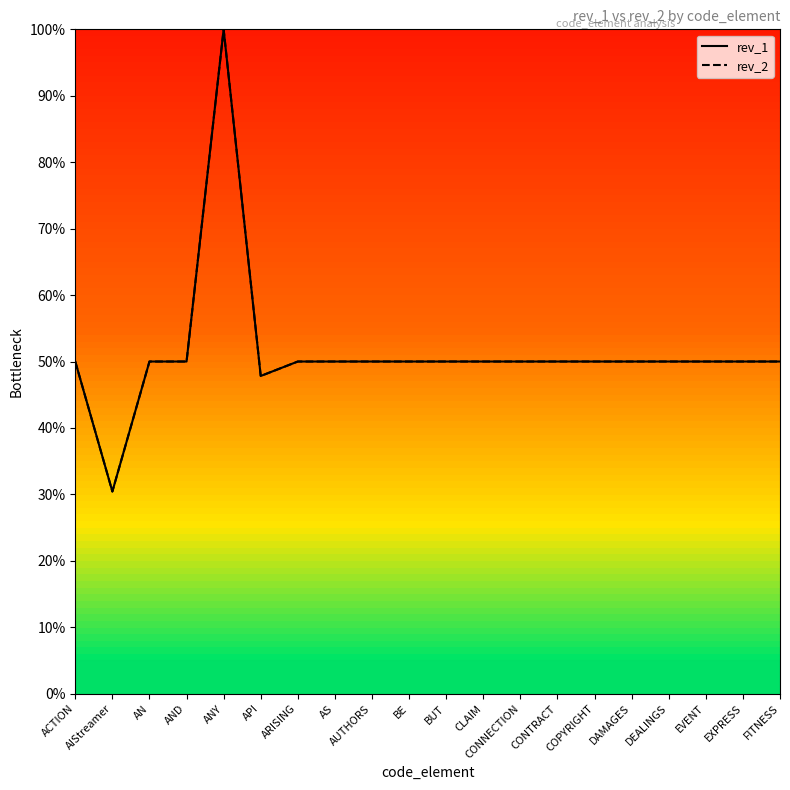

Reading right to left, extract all data points from this chart.

rev_1: 50.0	50.0	50.0	50.0	50.0	50.0	50.0	50.0	50.0	50.0	50.0	50.0	50.0	50.0	47.8	100.0	50.0	50.0	30.4	50.0
rev_2: 50.0	50.0	50.0	50.0	50.0	50.0	50.0	50.0	50.0	50.0	50.0	50.0	50.0	50.0	47.8	100.0	50.0	50.0	30.4	50.0